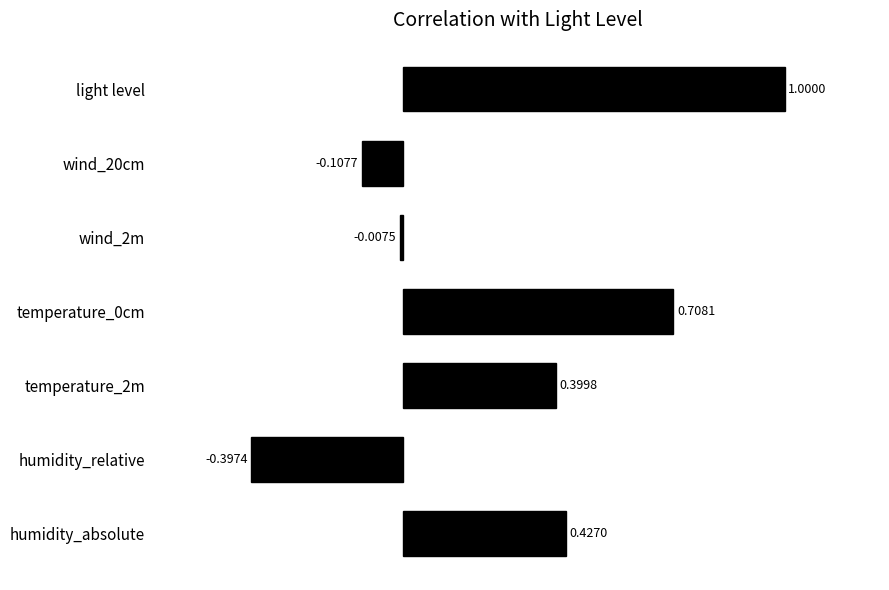

What is the label of the 7th bar from the bottom?

light level